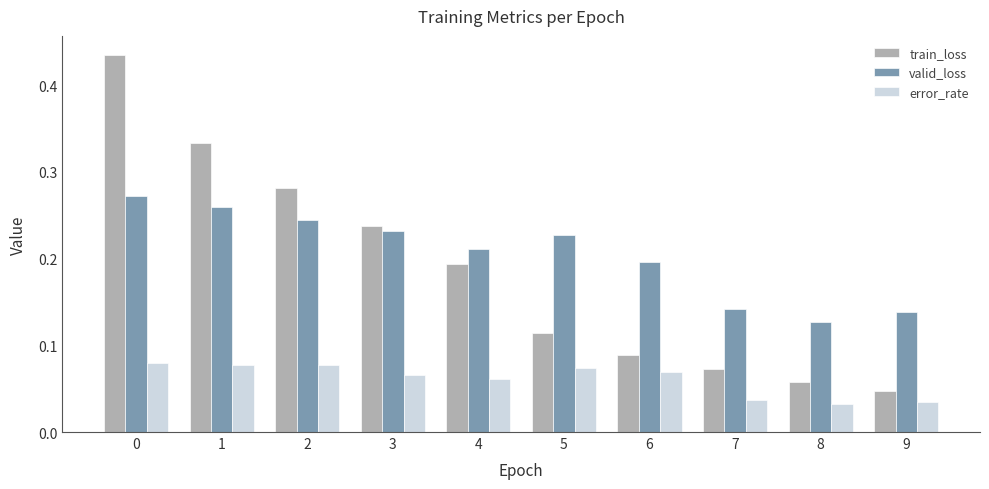

Does the chart contain stacked bars?

No